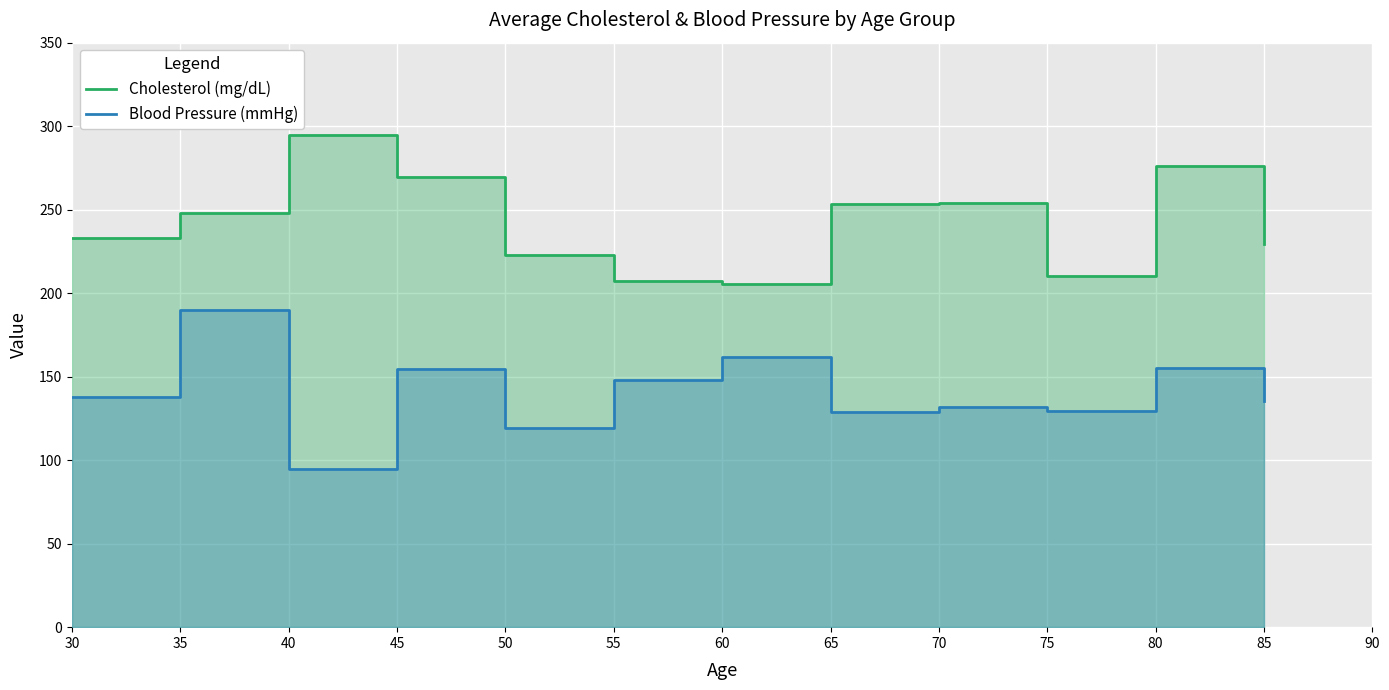

Reading right to left, what are all the values shown in this chart?

Cholesterol (mg/dL): 229.4	276.2	210.0	253.8	253.5	205.5	207.0	223.0	269.6	295.0	248.0	232.8
Blood Pressure (mmHg): 135.7	155.0	129.2	132.0	129.0	161.5	148.0	119.0	154.4	95.0	190.0	137.8